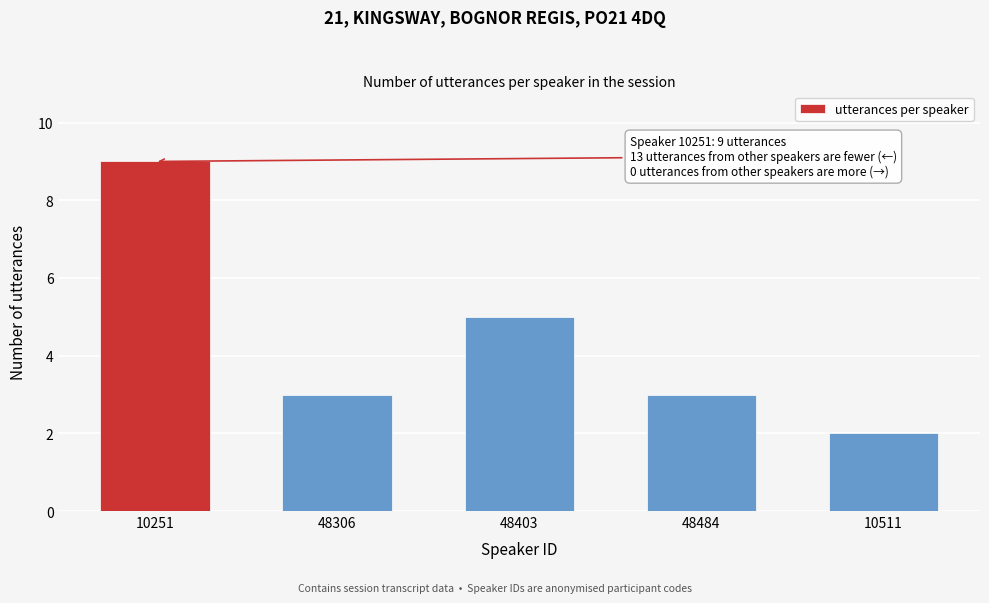

Reading left to right, transcribe all the data shown in this chart.

10251=9	48306=3	48403=5	48484=3	10511=2